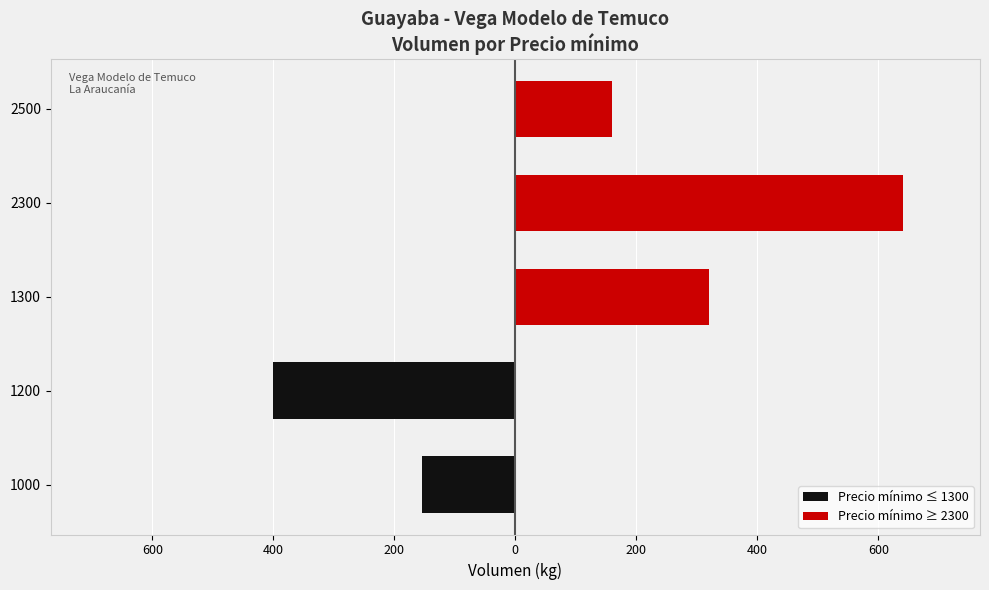

The Precio mínimo ≥ 2300 series shows 999 at 2300. True or false?

False